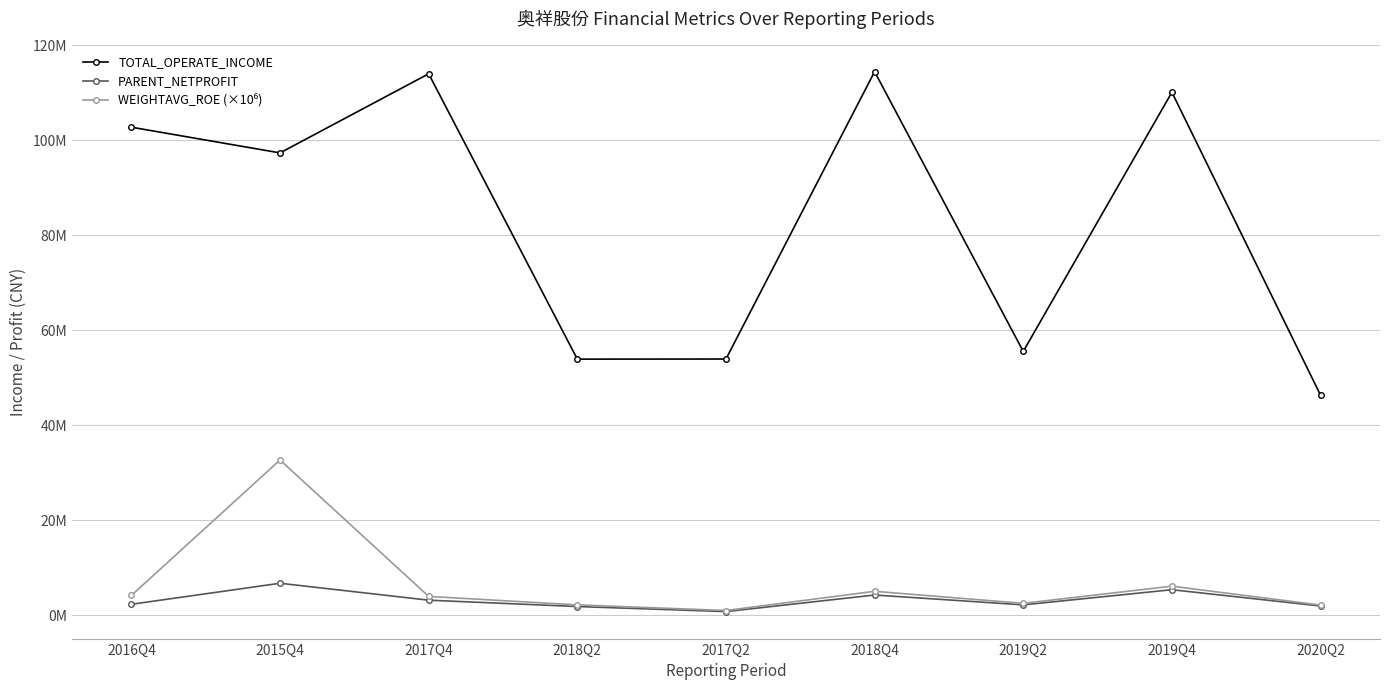

What is the maximum value shown in the chart?

114409303.7